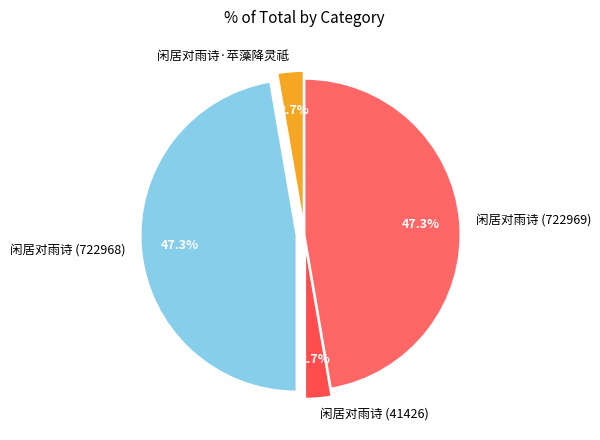

Count the number of slices in the pie.

4